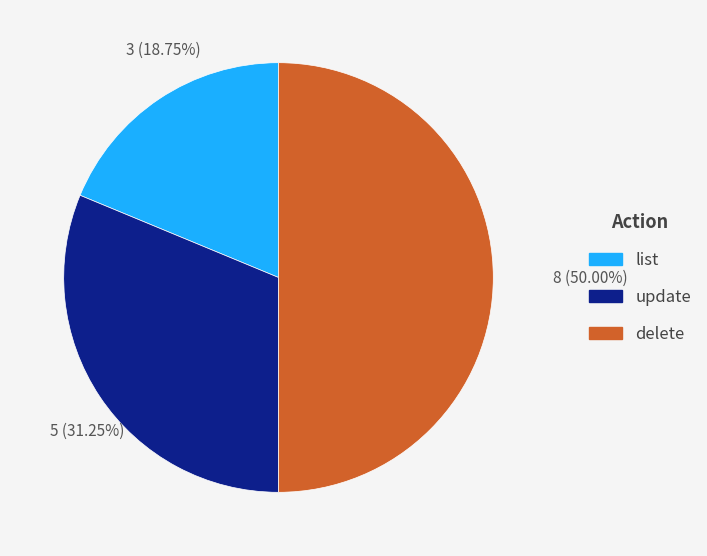

Count the number of slices in the pie.

3